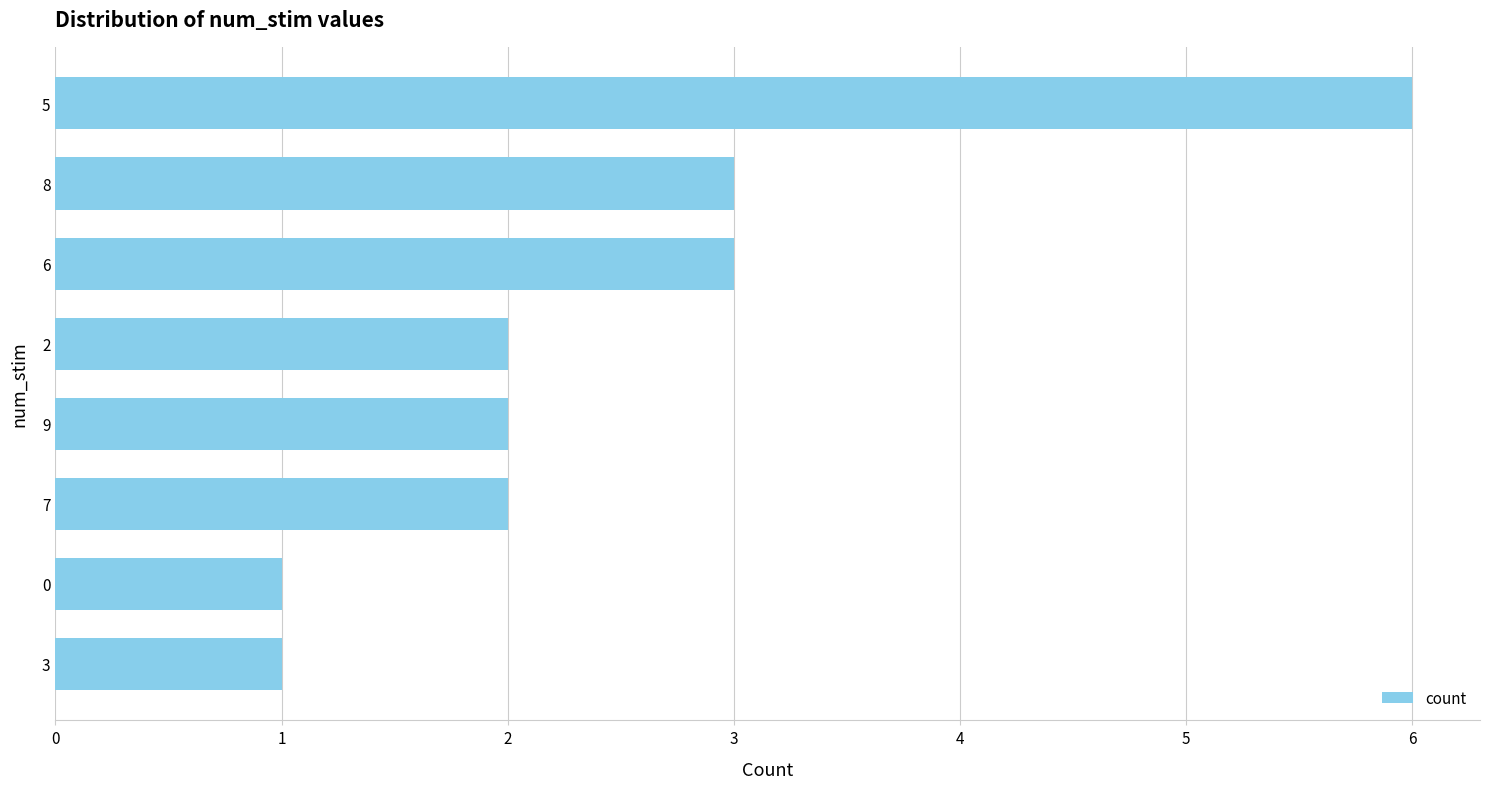

How many categories are shown in the chart?

8